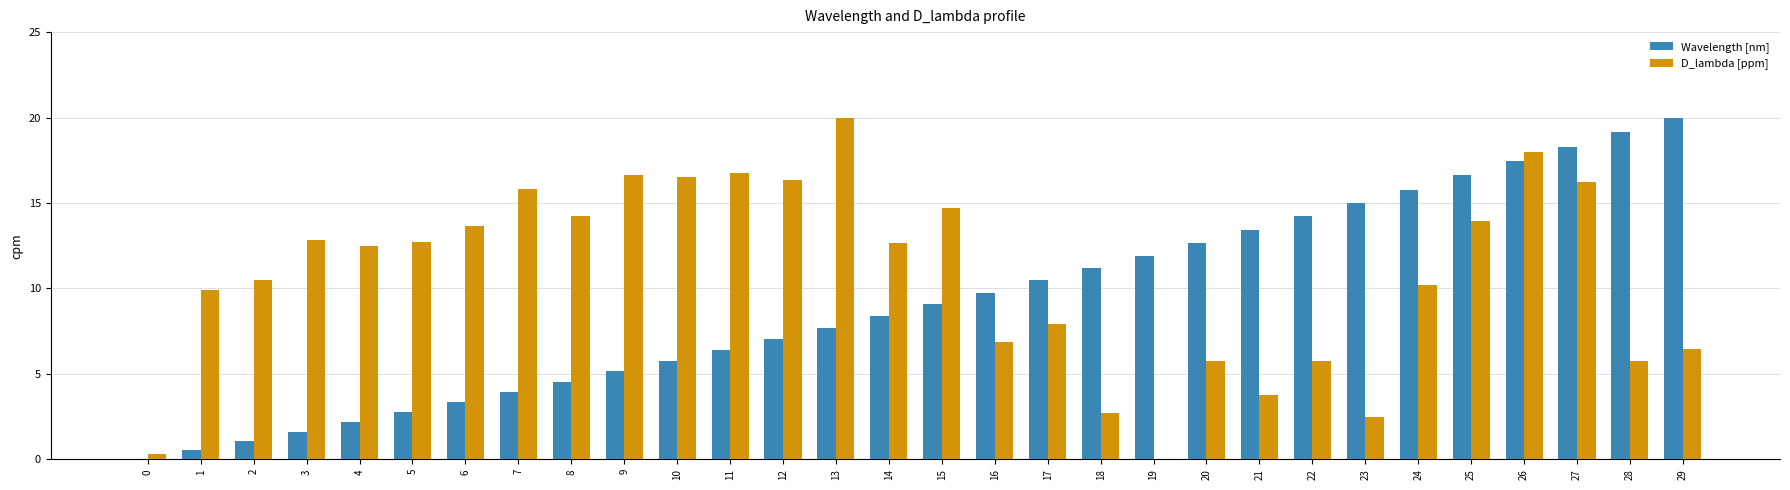

Which series has the largest total across all categories?

D_lambda [ppm]